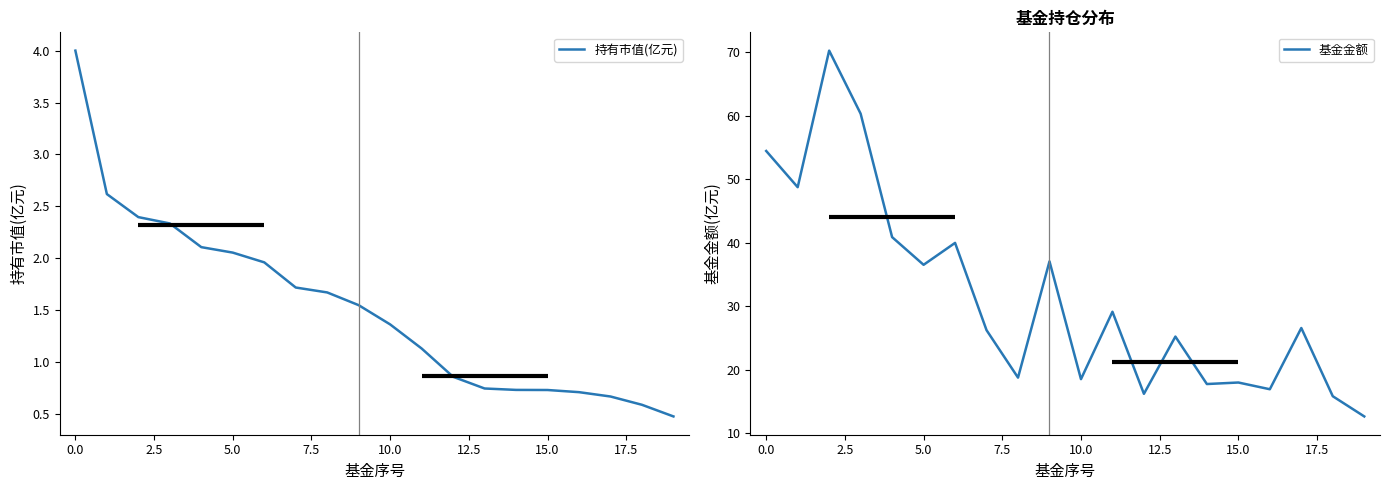

Rank the series by their maximum value, from lowest to highest.

持有市值(亿元), 基金金额